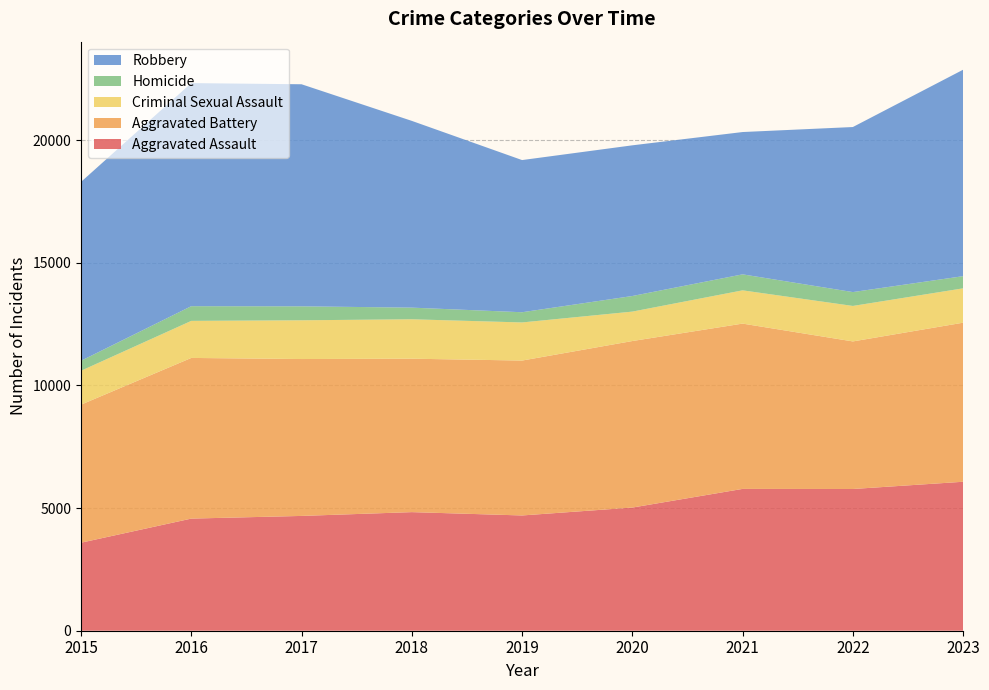

Reading left to right, transcribe all the data shown in this chart.

Aggravated Assault: 2015=3589	2016=4572	2017=4681	2018=4836	2019=4700	2020=5022	2021=5783	2022=5779	2023=6074
Aggravated Battery: 2015=5629	2016=6551	2017=6397	2018=6256	2019=6316	2020=6790	2021=6740	2022=6017	2023=6486
Criminal Sexual Assault: 2015=1382	2016=1511	2017=1580	2018=1607	2019=1554	2020=1200	2021=1356	2022=1447	2023=1401
Homicide: 2015=407	2016=599	2017=569	2018=475	2019=416	2020=636	2021=652	2022=565	2023=496
Robbery: 2015=7294	2016=9096	2017=9055	2018=7615	2019=6205	2020=6144	2021=5803	2022=6730	2023=8418